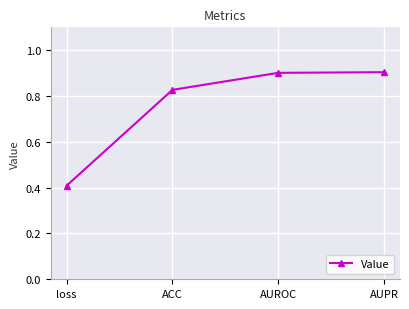

Which label corresponds to the smallest value in the chart?

loss